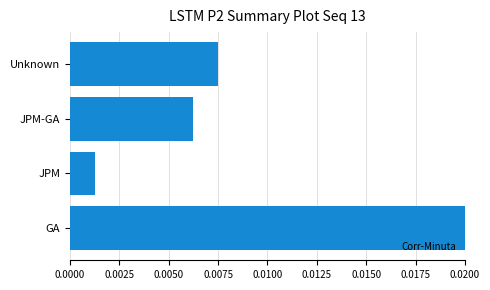

Rank the categories by value from highest to lowest.

GA, Unknown, JPM-GA, JPM